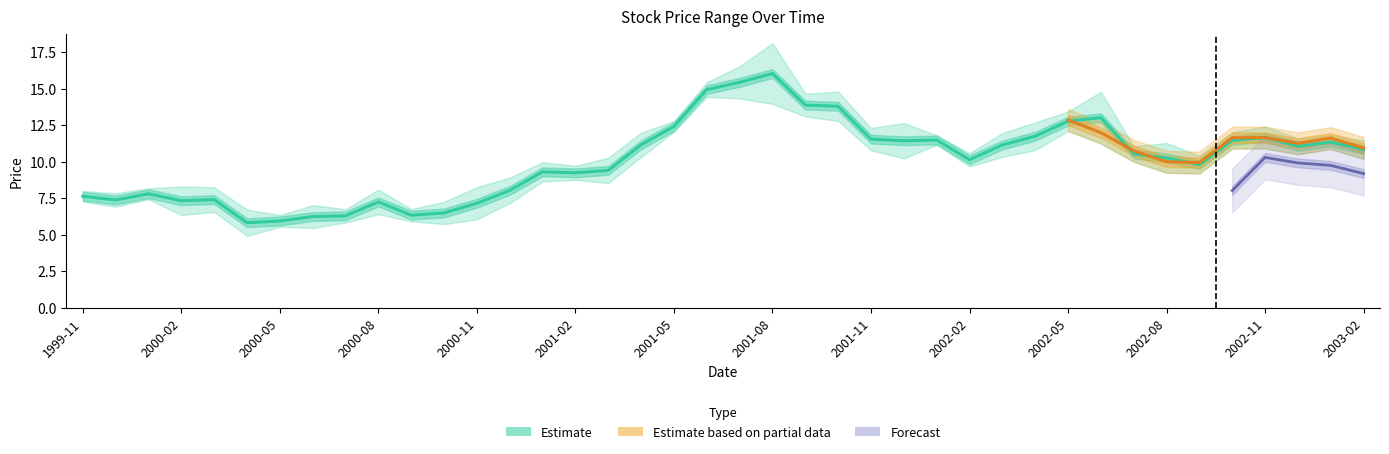

What is the difference between the maximum and second lowest values in the High series?

11.4